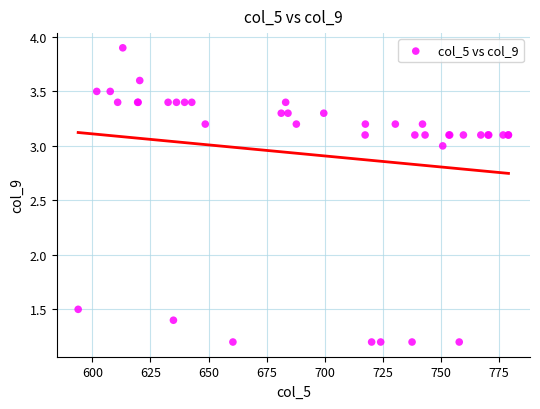

What Y value in the scatter plot is closest to 2?

1.5